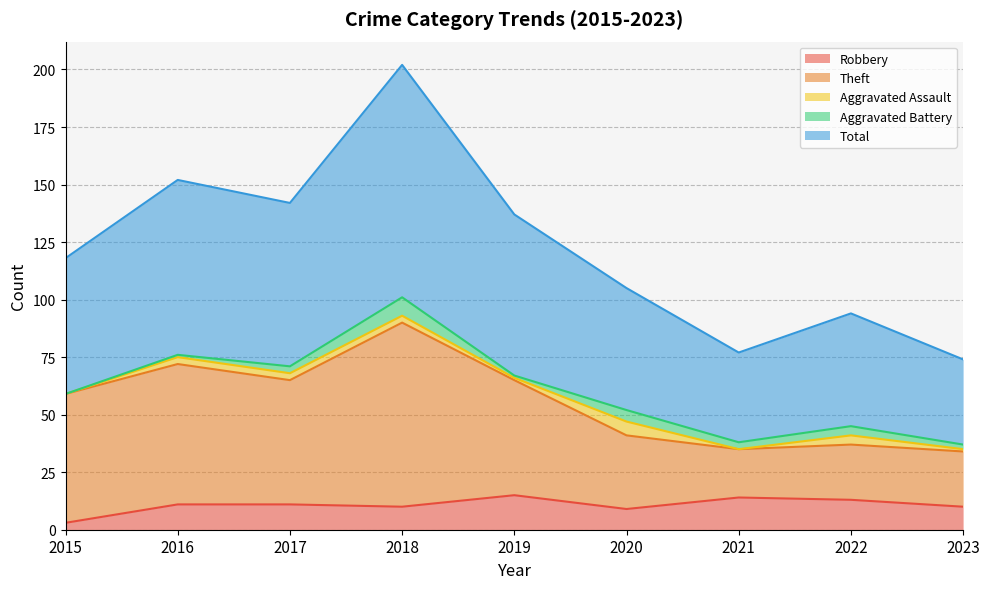

How many interior local valleys does the Robbery series have?

2